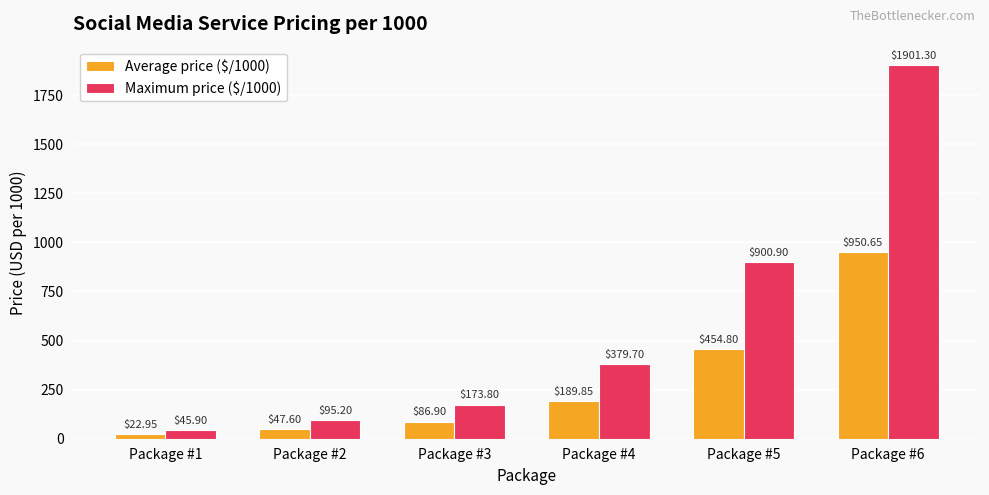

The value of Average price ($/1000) at Package #4 is 189.8. True or false?

True